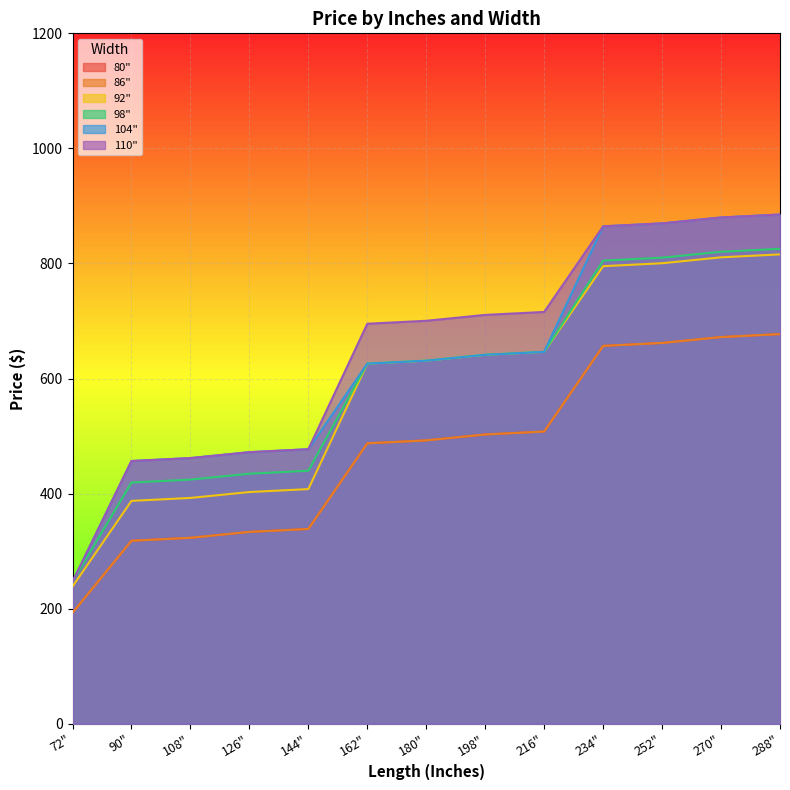

What is the difference between the second highest and second lowest values in the 80" series?

354.0